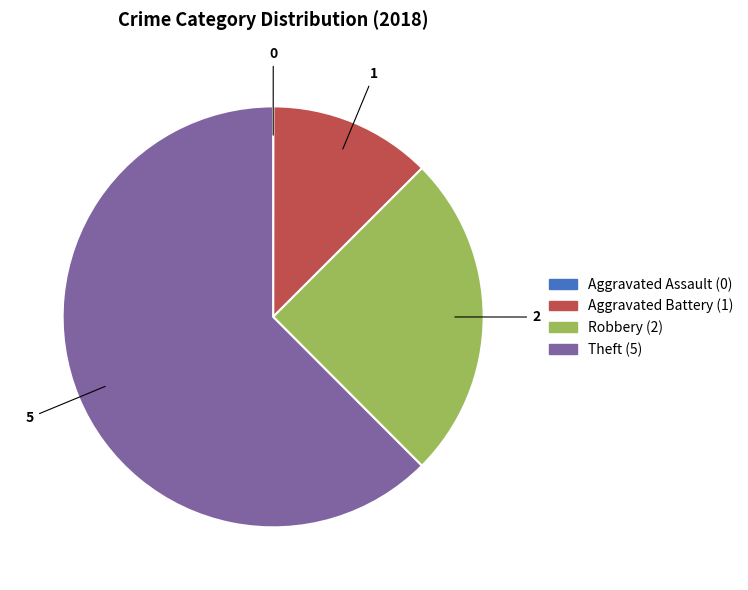

What is the largest slice in the pie chart?

Theft